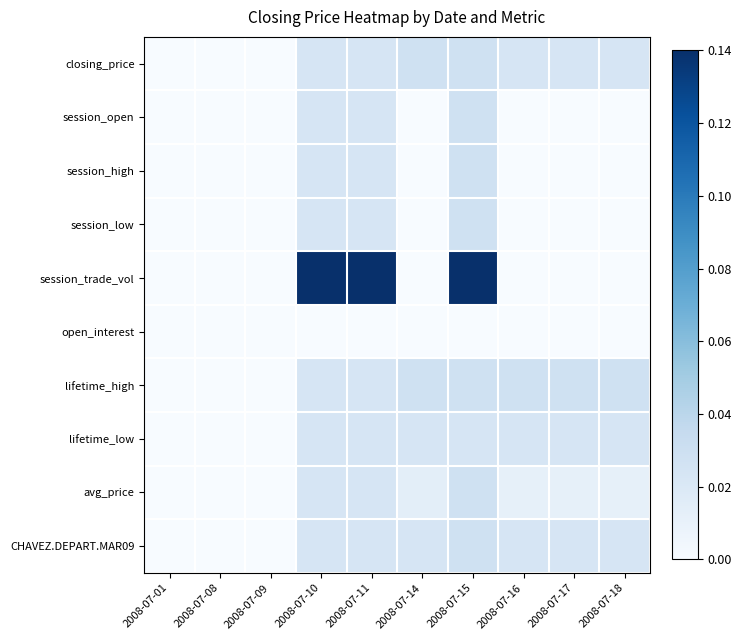

Between 2008-07-01 and 2008-07-11, which series saw the biggest shift?

session_trade_vol